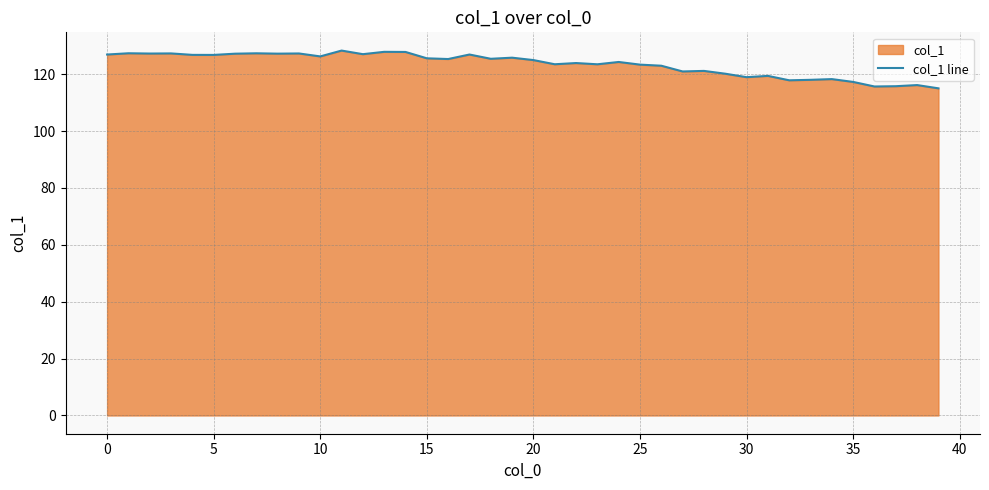

What is the maximum value shown in the chart?

128.3